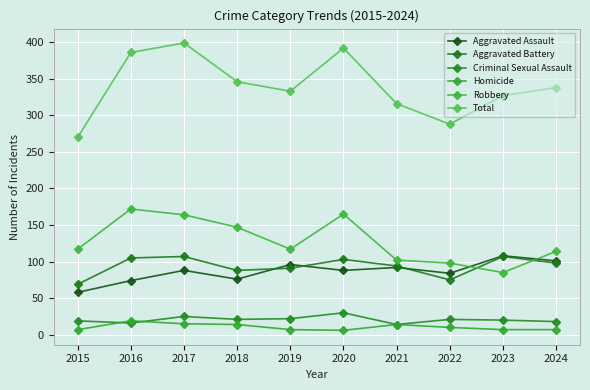

List the labels in order of Criminal Sexual Assault value, smallest first.

2021, 2016, 2024, 2015, 2023, 2018, 2022, 2019, 2017, 2020